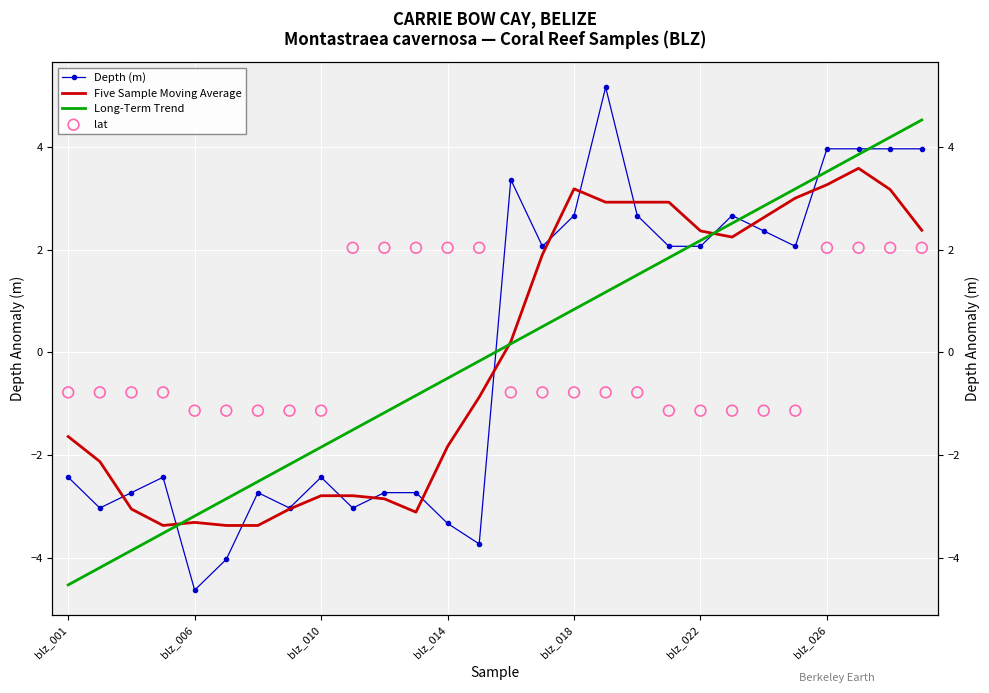

Is the value of lat at 8 greater than the value of Depth (m) at 23?

No